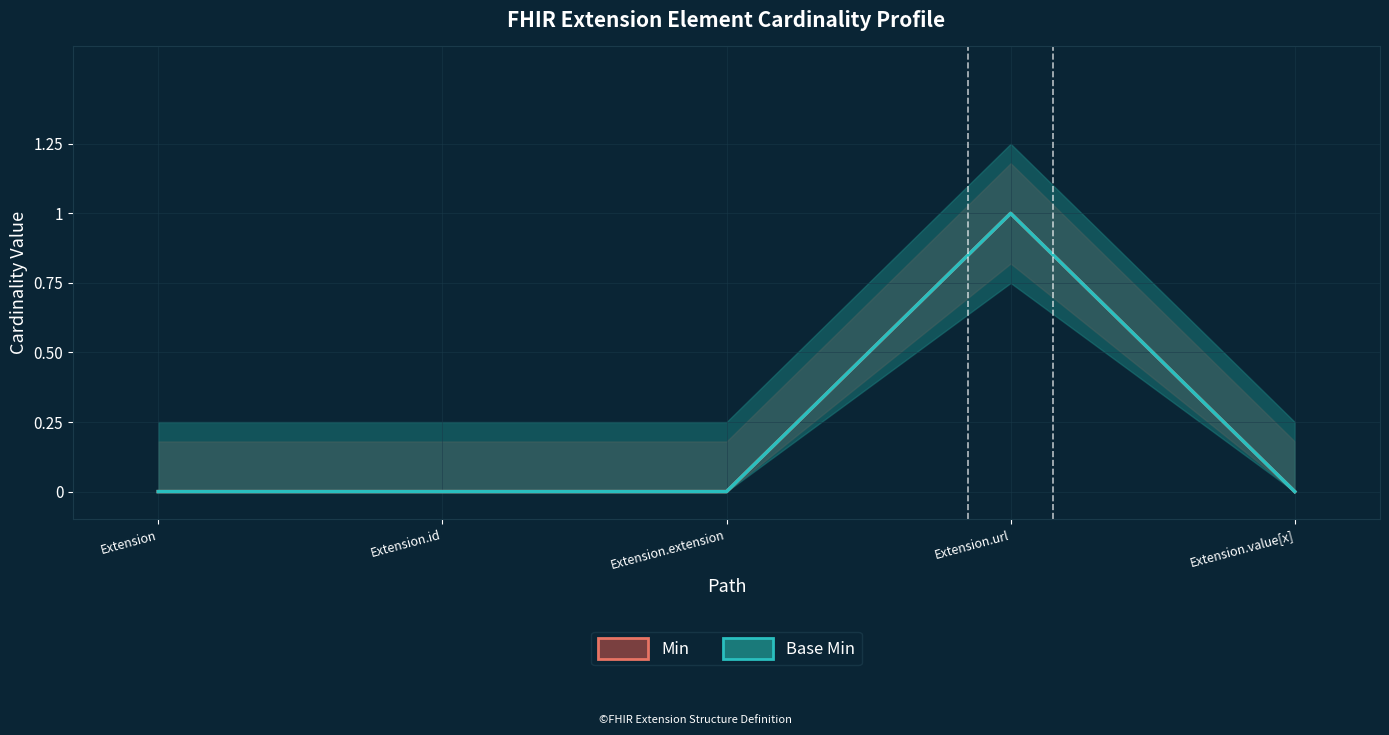

How many Base Min values are between 0 and 1?

5